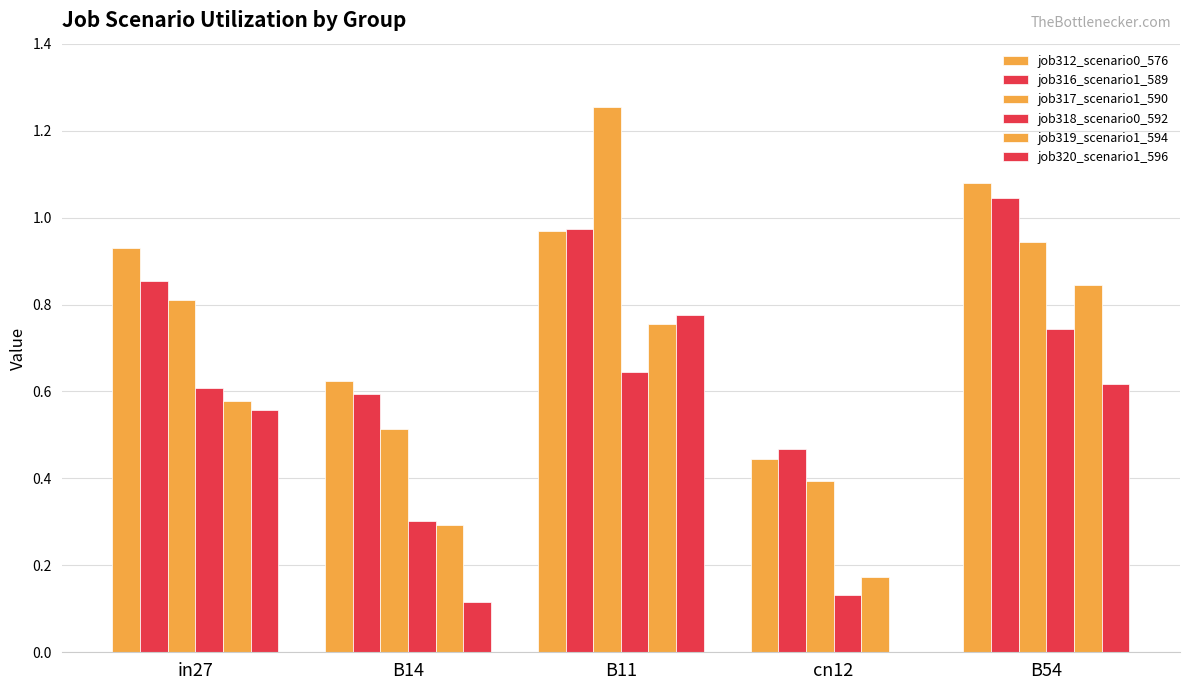

Are the bars horizontal?

No